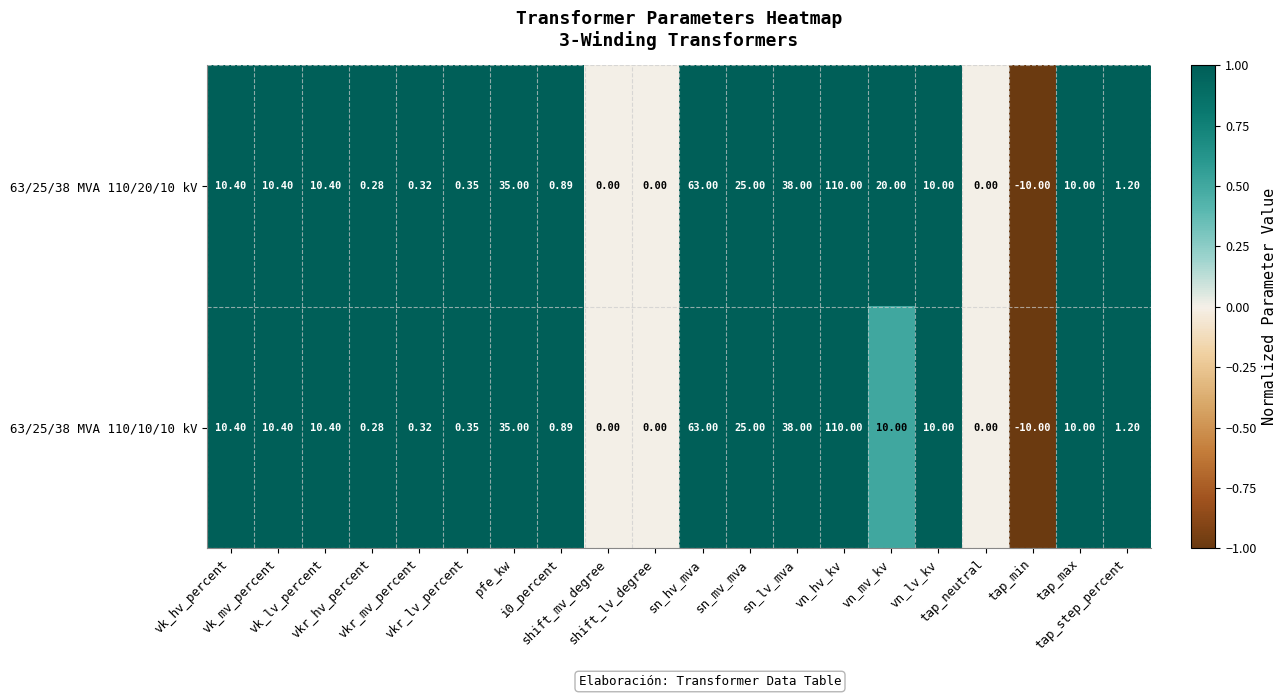

Reading right to left, transcribe all the data shown in this chart.

63/25/38 MVA 110/20/10 kV: tap_step_percent=1.2	tap_max=10.0	tap_min=-10.0	tap_neutral=0.0	vn_lv_kv=10.0	vn_mv_kv=20.0	vn_hv_kv=110.0	sn_lv_mva=38.0	sn_mv_mva=25.0	sn_hv_mva=63.0	shift_lv_degree=0.0	shift_mv_degree=0.0	i0_percent=0.9	pfe_kw=35.0	vkr_lv_percent=0.3	vkr_mv_percent=0.3	vkr_hv_percent=0.3	vk_lv_percent=10.4	vk_mv_percent=10.4	vk_hv_percent=10.4
63/25/38 MVA 110/10/10 kV: tap_step_percent=1.2	tap_max=10.0	tap_min=-10.0	tap_neutral=0.0	vn_lv_kv=10.0	vn_mv_kv=10.0	vn_hv_kv=110.0	sn_lv_mva=38.0	sn_mv_mva=25.0	sn_hv_mva=63.0	shift_lv_degree=0.0	shift_mv_degree=0.0	i0_percent=0.9	pfe_kw=35.0	vkr_lv_percent=0.3	vkr_mv_percent=0.3	vkr_hv_percent=0.3	vk_lv_percent=10.4	vk_mv_percent=10.4	vk_hv_percent=10.4